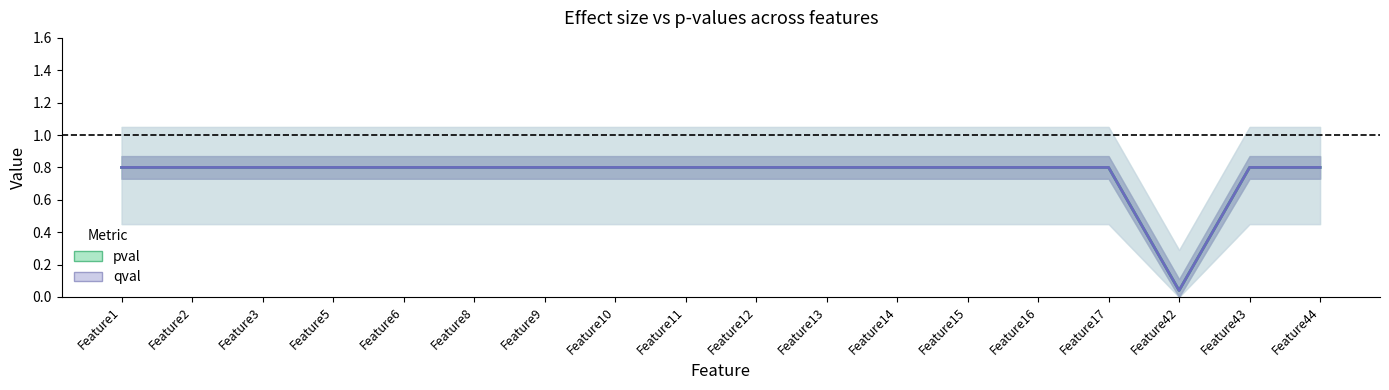

At which label is pval closest to 0?

Feature42